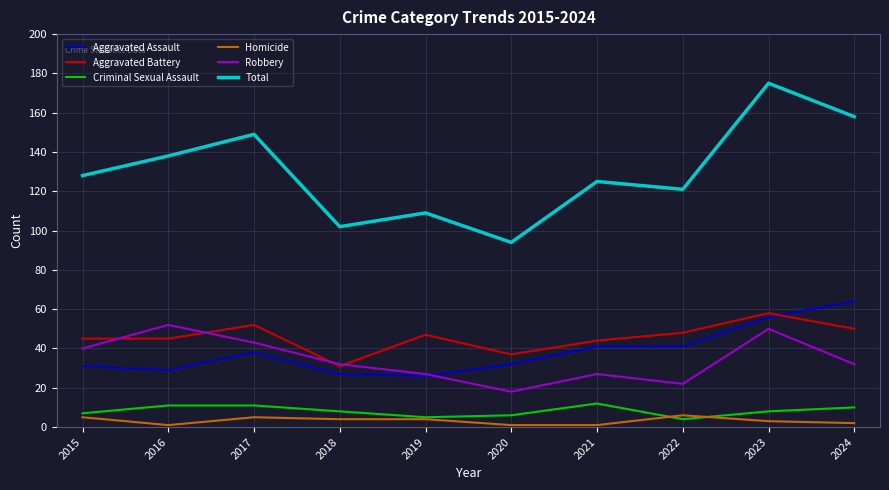

What are all the series names shown in the legend?

Aggravated Assault, Aggravated Battery, Criminal Sexual Assault, Homicide, Robbery, Total